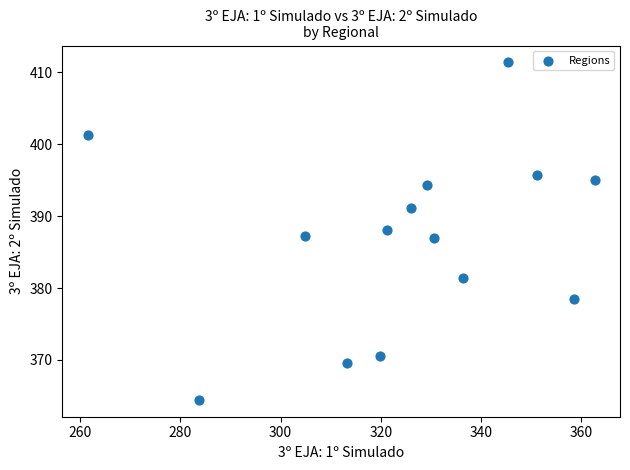

What is the range of Y values (max minus min)?

46.9